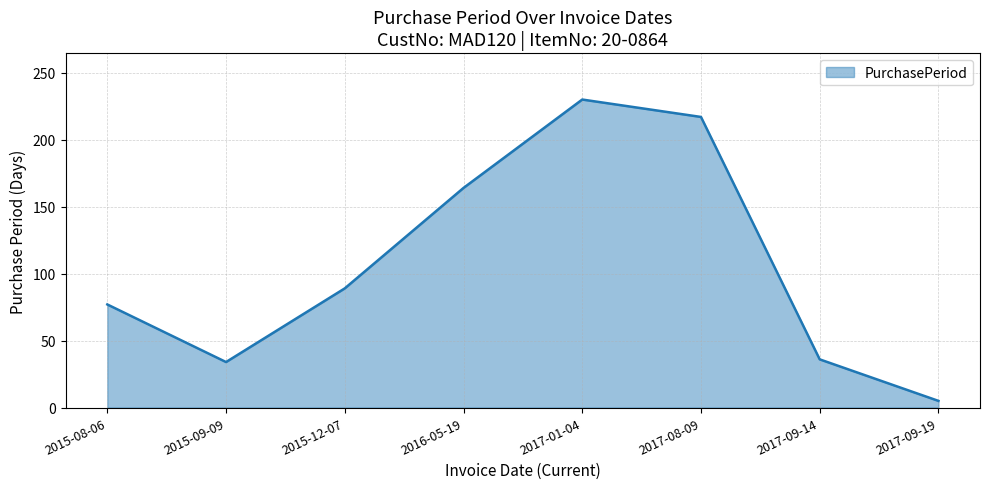

The chart shows a value of 230 at 2017-01-04. True or false?

True